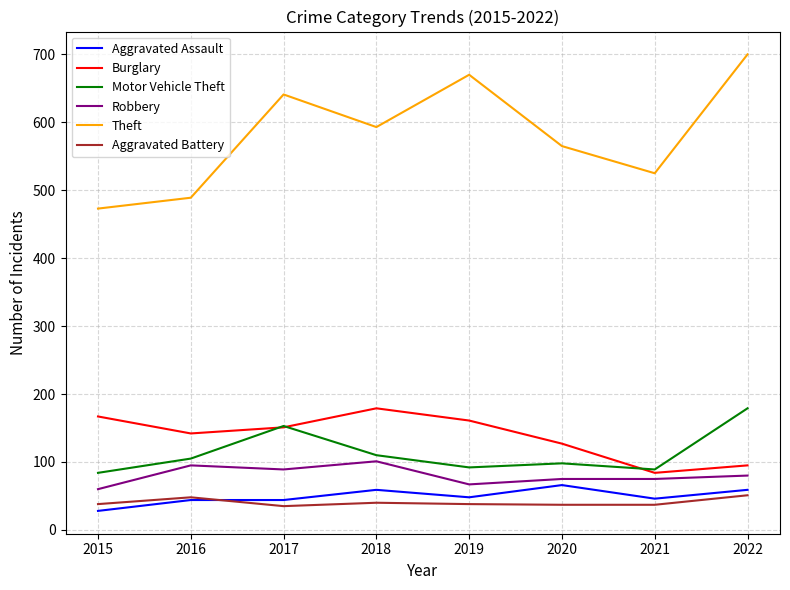

What are all the series names shown in the legend?

Aggravated Assault, Burglary, Motor Vehicle Theft, Robbery, Theft, Aggravated Battery